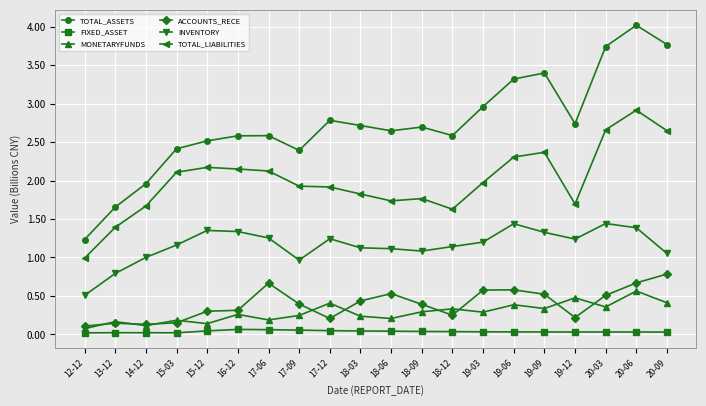

The FIXED_ASSET series shows 0.1 at 17-09. True or false?

True